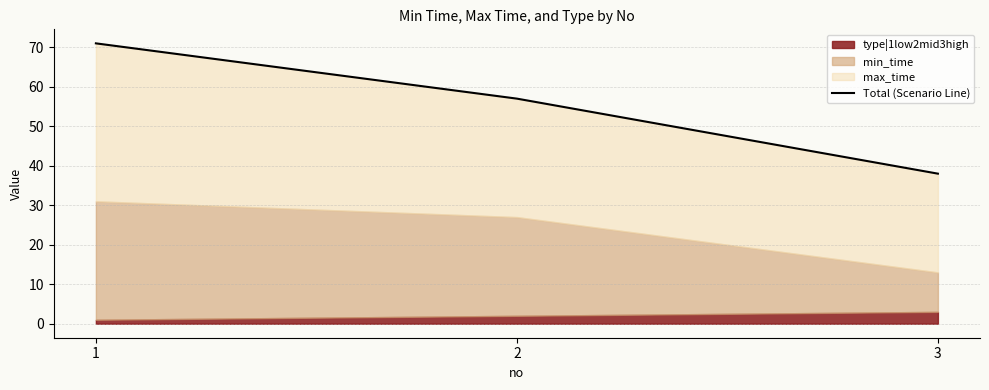

Count the values in the range 38 to 71.

3